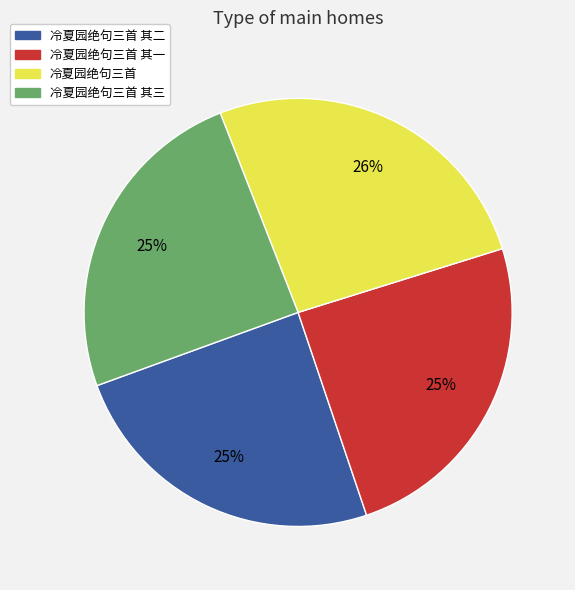

To the nearest percent, what is the difference between the largest and smallest slice percentages?

1%